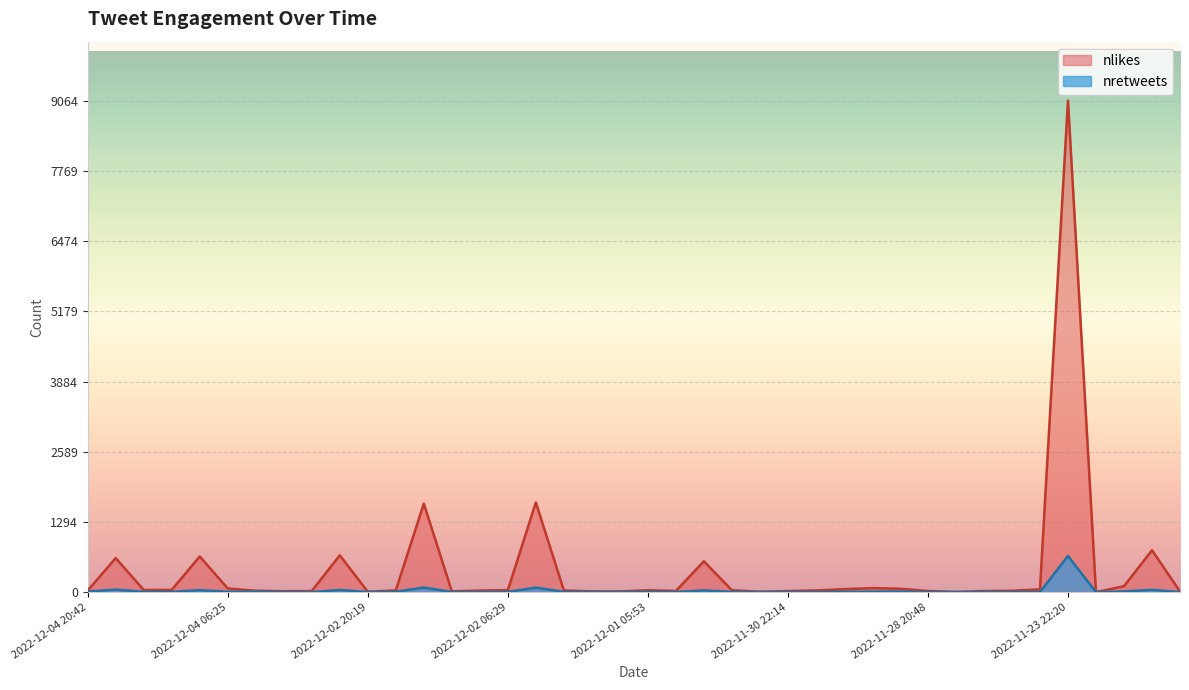

What position from the right is 2022-12-03 20:29?

34